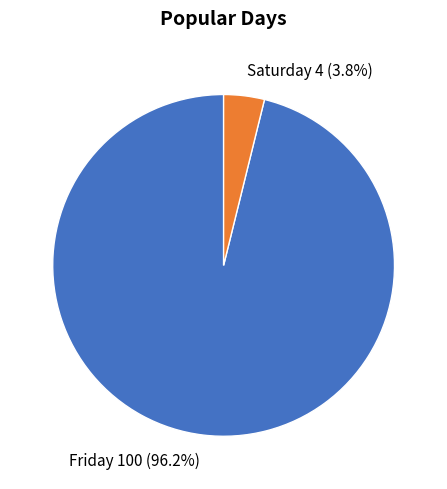

To the nearest percent, what is the difference between the largest and smallest slice percentages?

92%